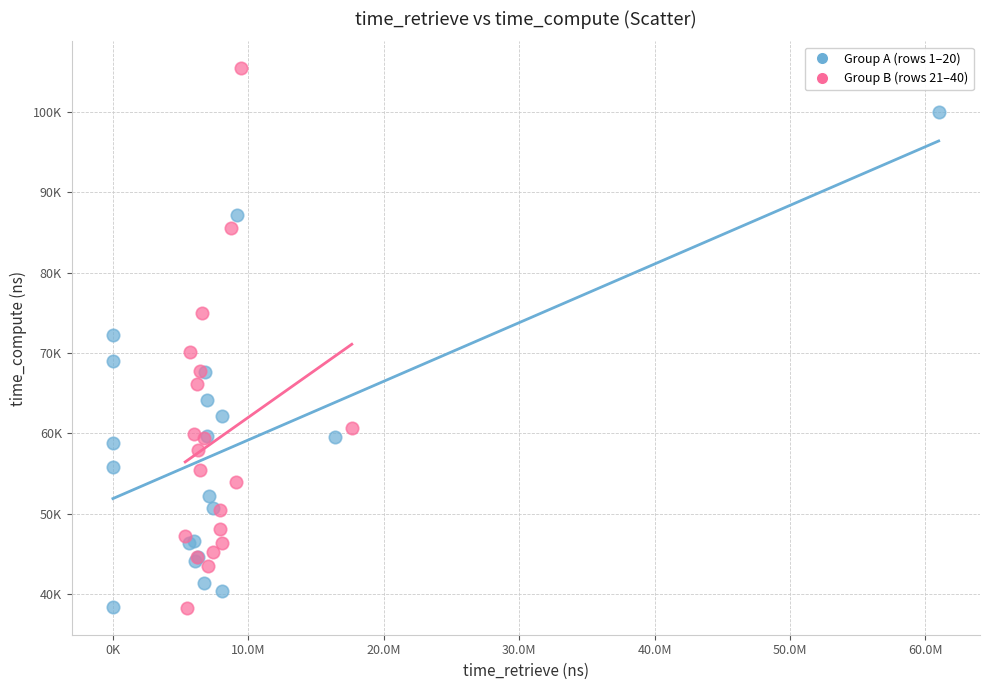

What are all the series names shown in the legend?

Group A (rows 1–20), Group B (rows 21–40)